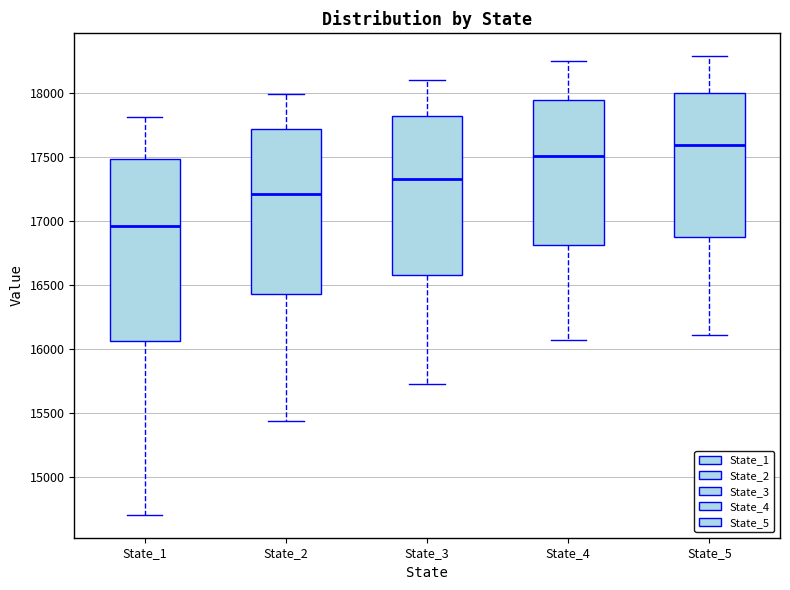

Reading left to right, read every box against the y-axis: the position of its median line, the range the box covers, and the ends of its whiskers. The values are not printed on the chart, so give them approximately, as read against the axis.

State_1: median 16950, box 16050 to 17500, whiskers 14700 to 17800
State_2: median 17200, box 16450 to 17700, whiskers 15450 to 18000
State_3: median 17300, box 16600 to 17800, whiskers 15750 to 18100
State_4: median 17500, box 16800 to 17950, whiskers 16050 to 18250
State_5: median 17600, box 16850 to 18000, whiskers 16100 to 18300